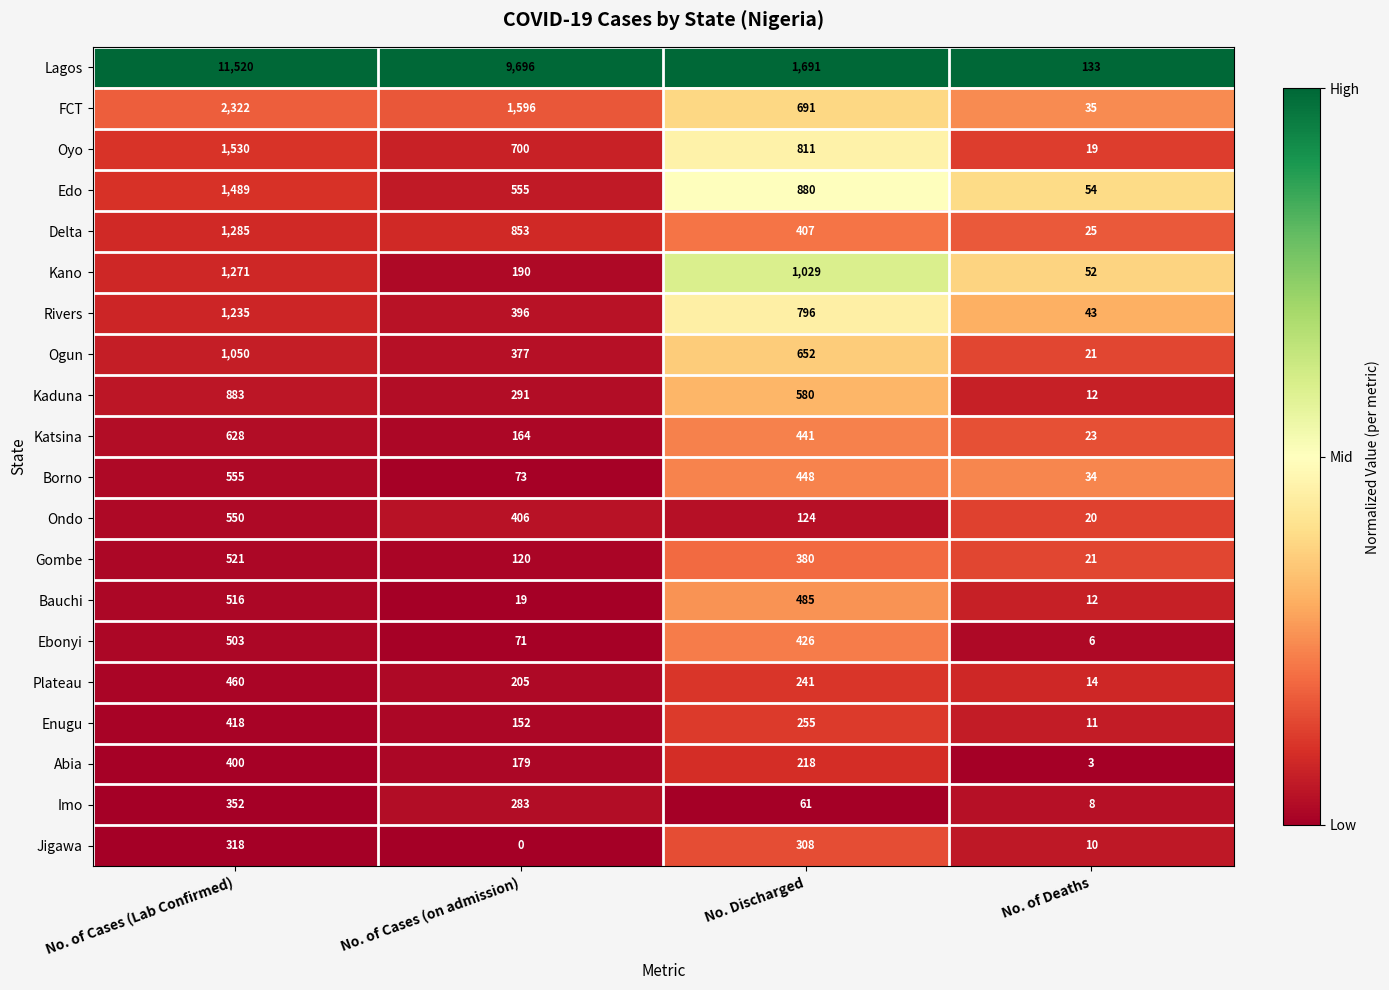

What is the lowest value of the Kaduna series?

12